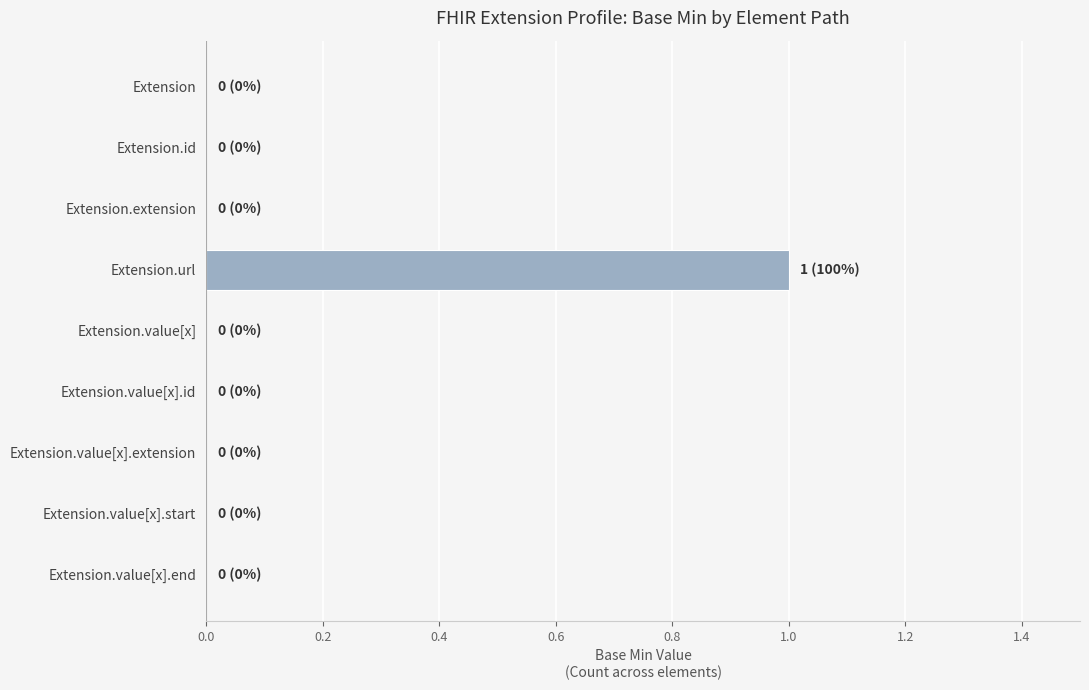

Which label corresponds to the largest value in the chart?

Extension.url